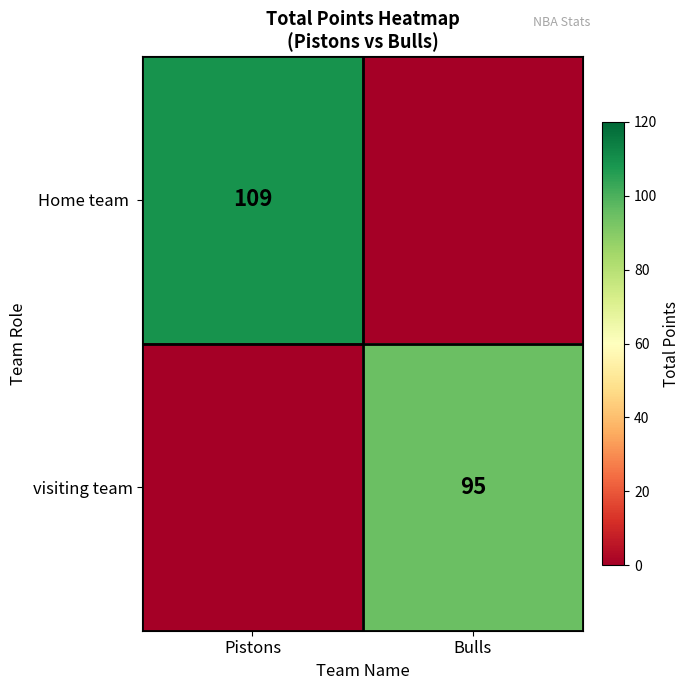

What is the total value across all series at Pistons?

109